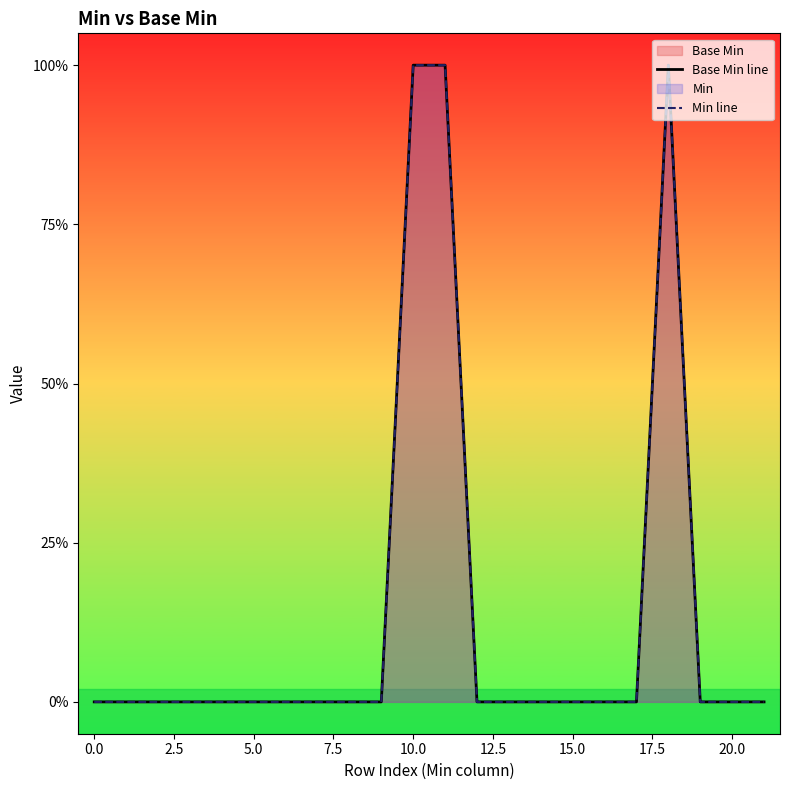

True or false: Base Min line has more than 2 interior local peaks.

False